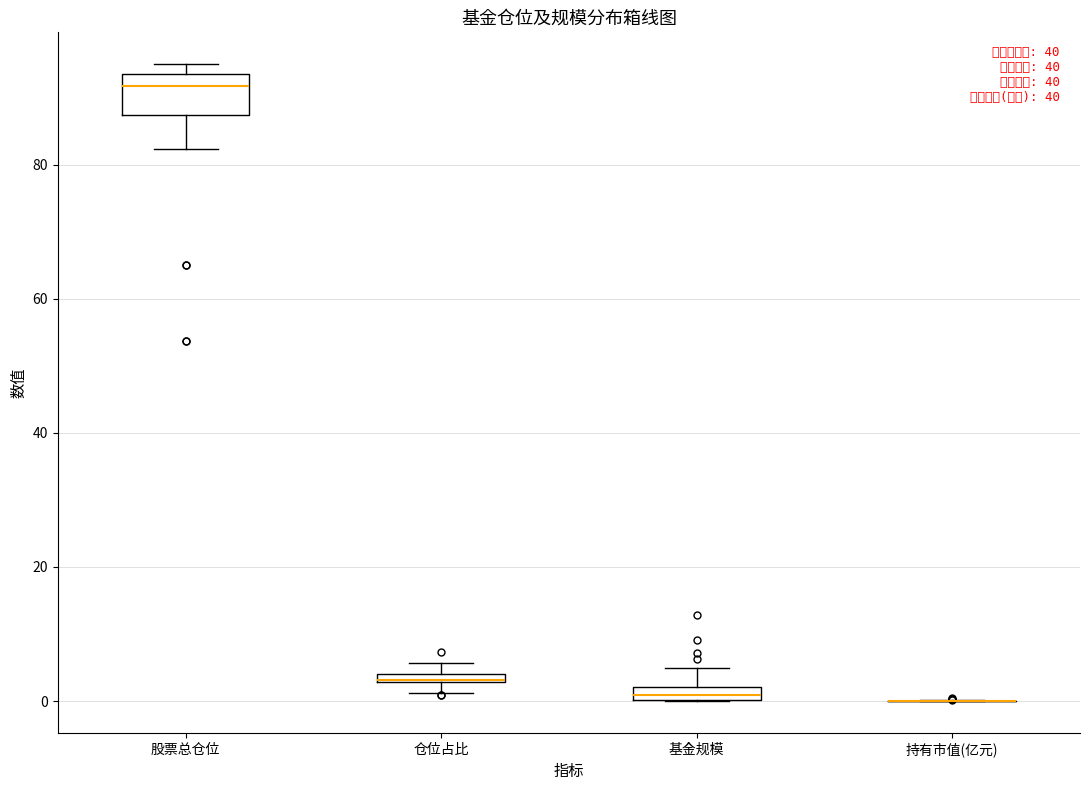

Which box is the tallest, from its lower edge to its upper edge?

股票总仓位